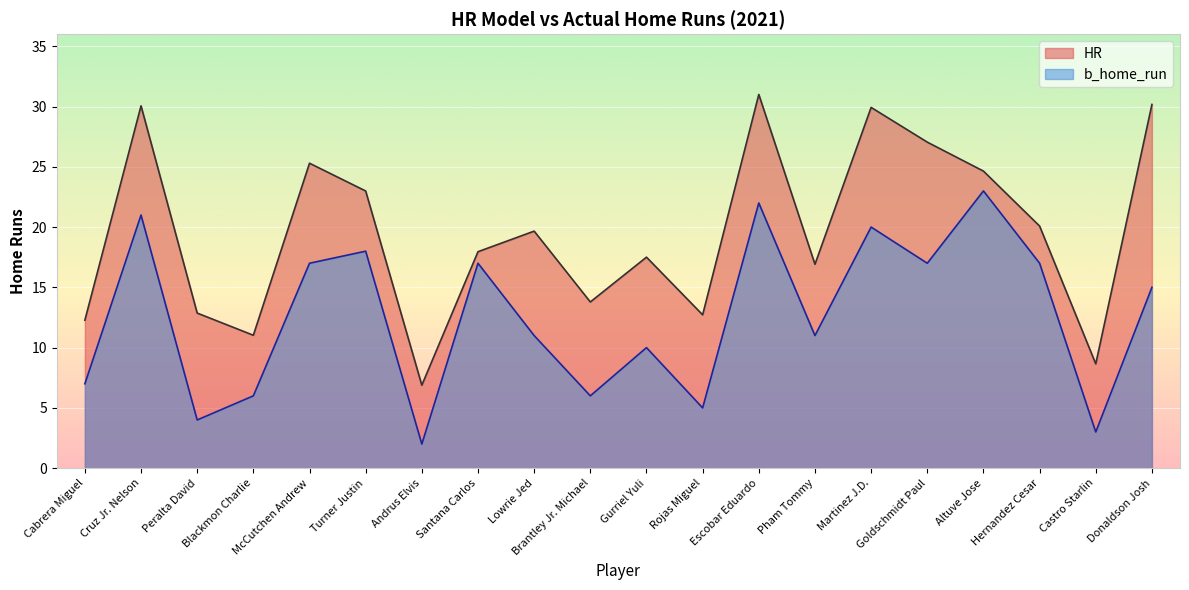

What is the value of the b_home_run point at the 18th from the left?

17.0